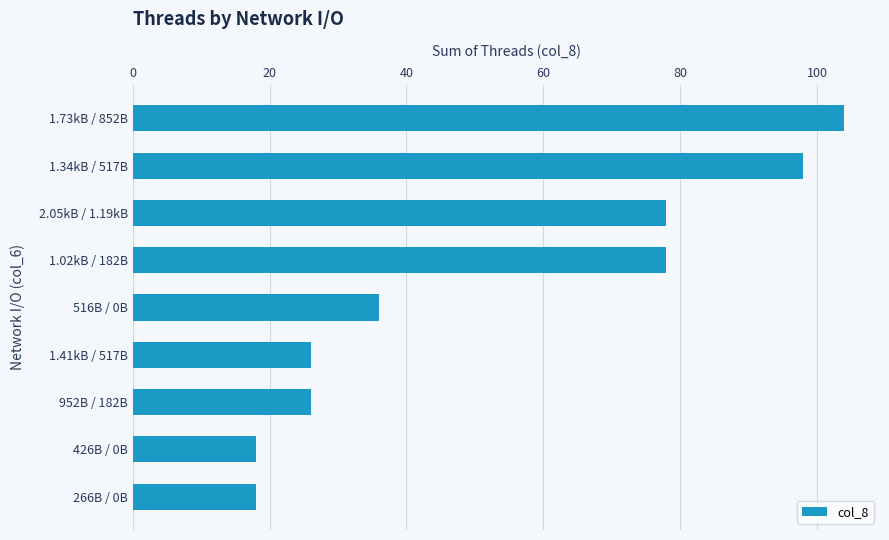

What is the change in value from 952B / 182B to 516B / 0B?

+10